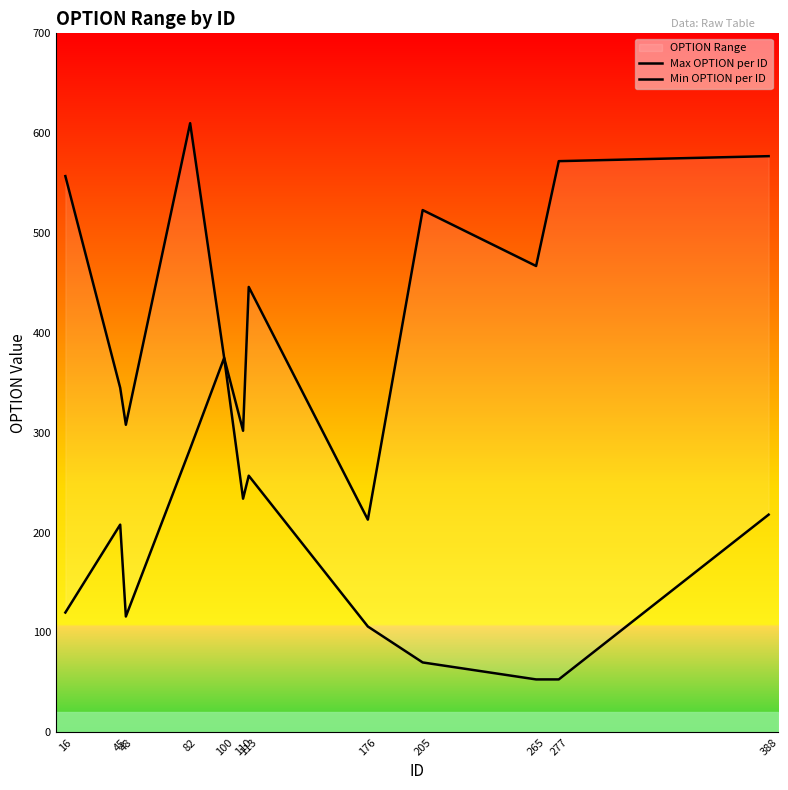

Reading left to right, what are all the values shown in this chart?

Max OPTION per ID: 16=557	45=345	48=308	82=610	100=375	110=302	113=446	176=213	205=523	265=467	277=572	388=577
Min OPTION per ID: 16=120	45=208	48=116	82=284	100=375	110=234	113=257	176=106	205=70	265=53	277=53	388=218